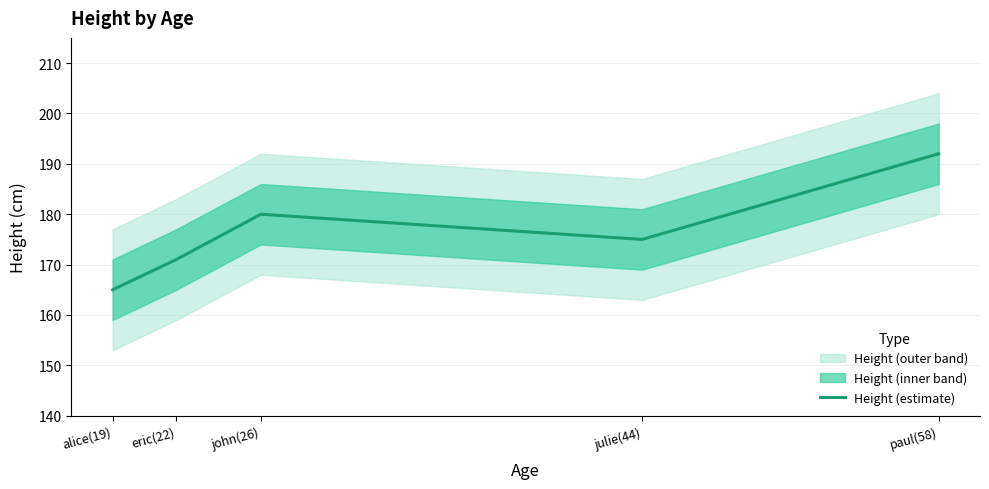

Which category has the highest value across all series?

paul(58)